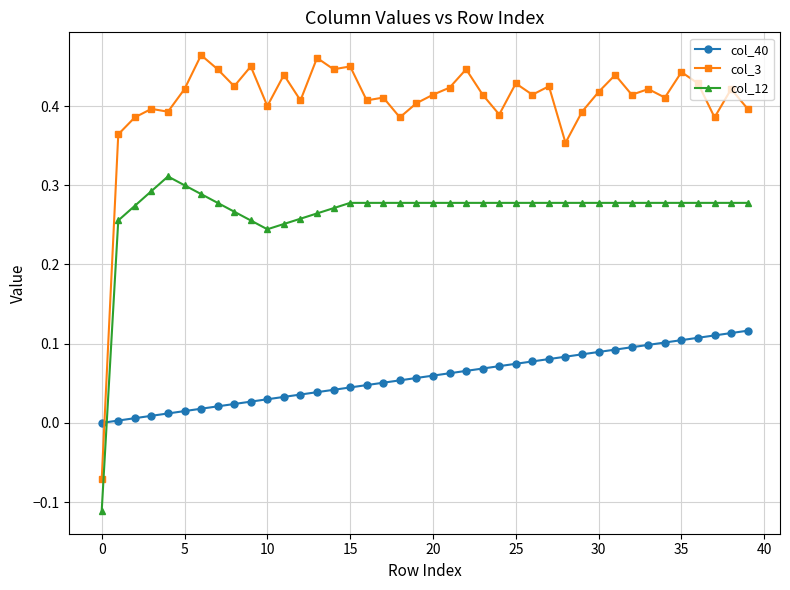

True or false: col_40 and col_12 cross at least once.

True